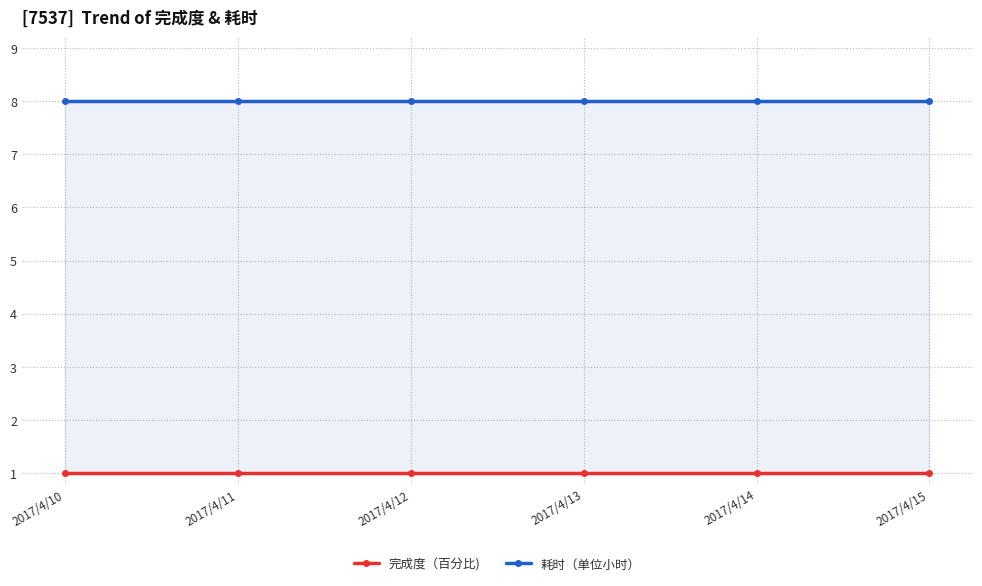

What is the average value of the 完成度（百分比) series?

1